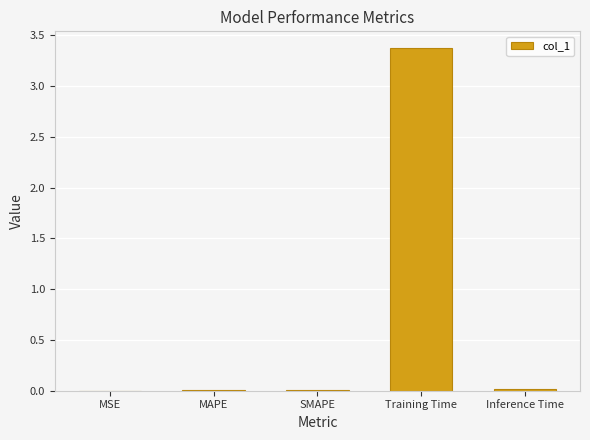

Count the number of data series in this chart.

1